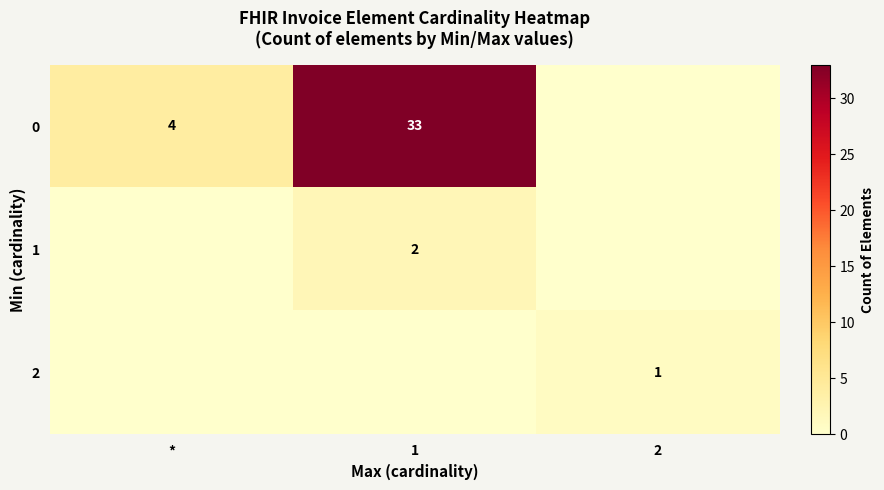

The 0 series shows 46 at 1. True or false?

False